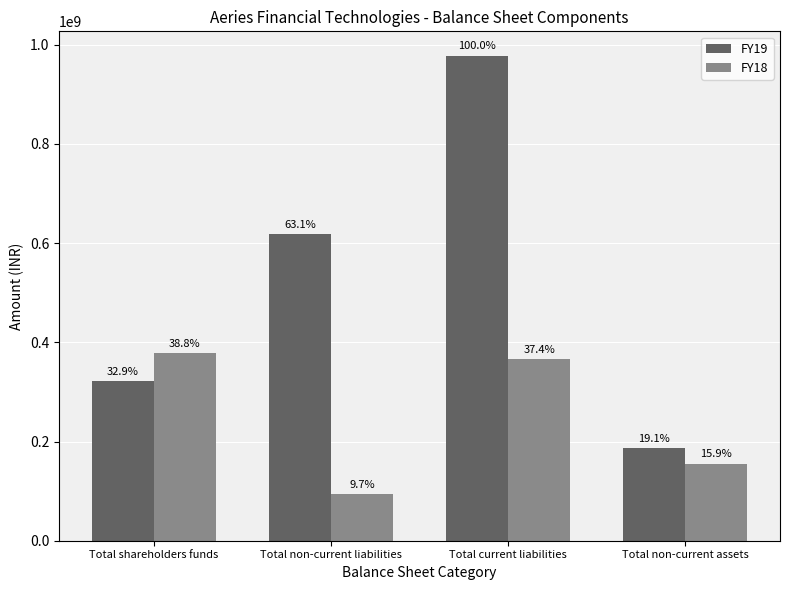

How many bars are there in each group?

2